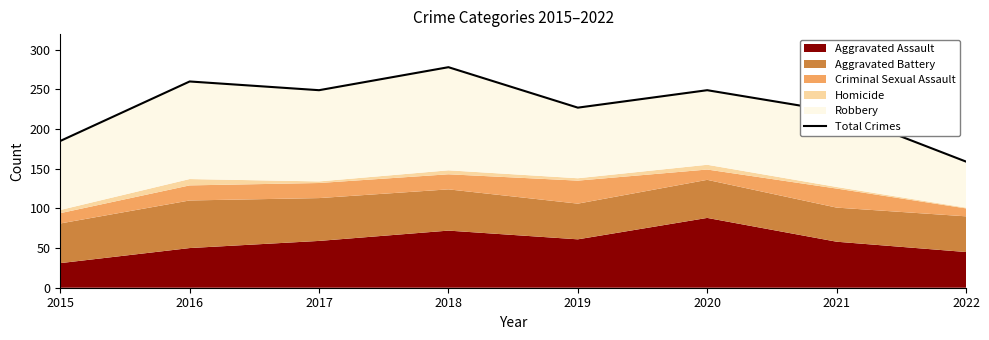

What is the difference between the second highest and second lowest values?

75